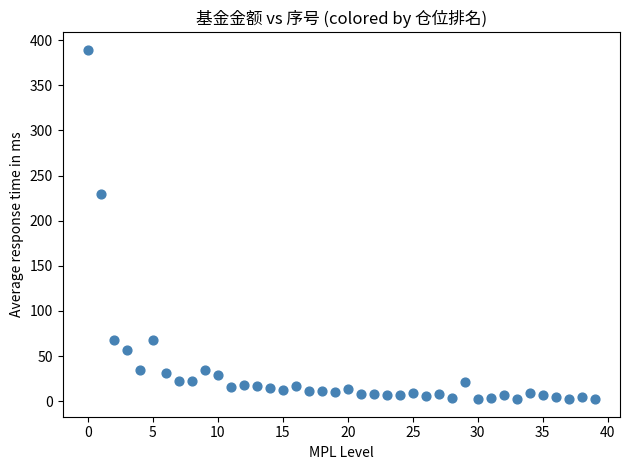

What Y value in the scatter plot is closest to 195?

229.6